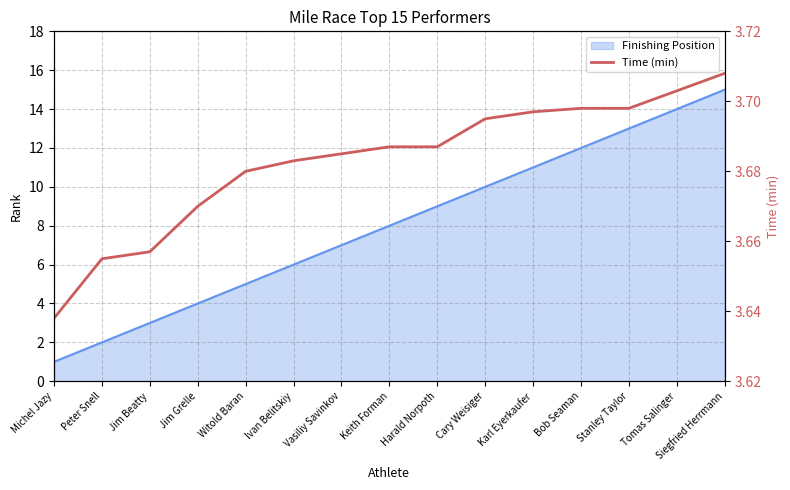

What position from the right is Bob Seaman?

4